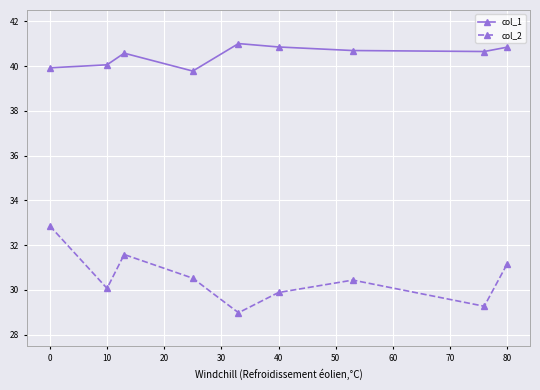

What is the maximum value shown in the chart?

41.0